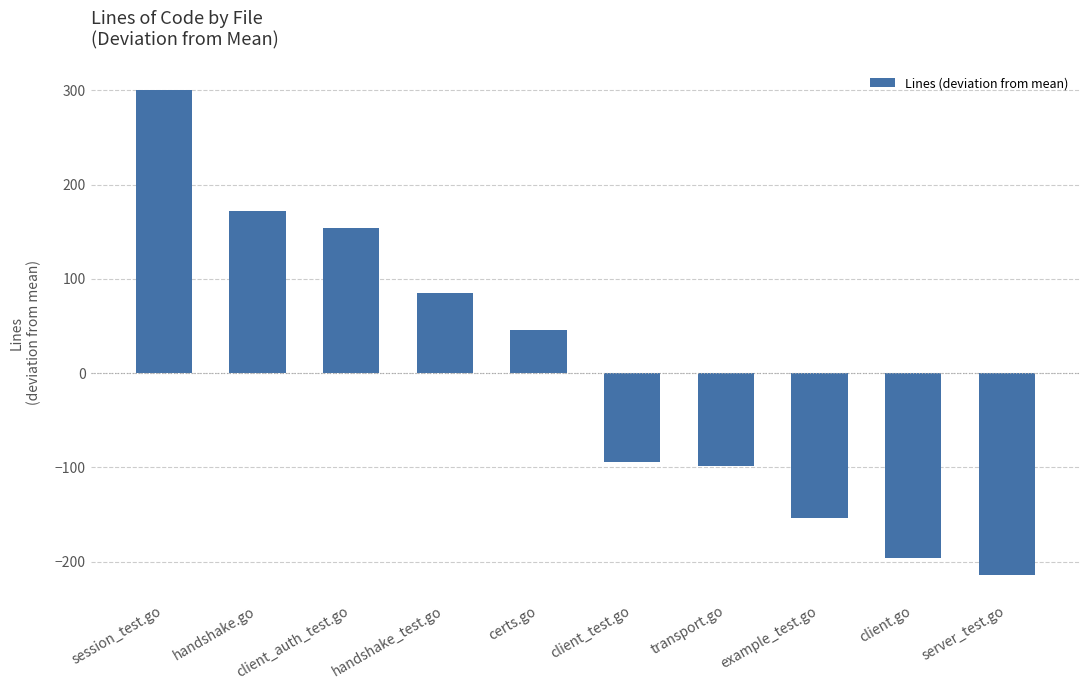

Reading left to right, transcribe all the data shown in this chart.

300.3	172.3	154.3	85.3	45.3	-94.7	-98.7	-153.7	-195.7	-214.7